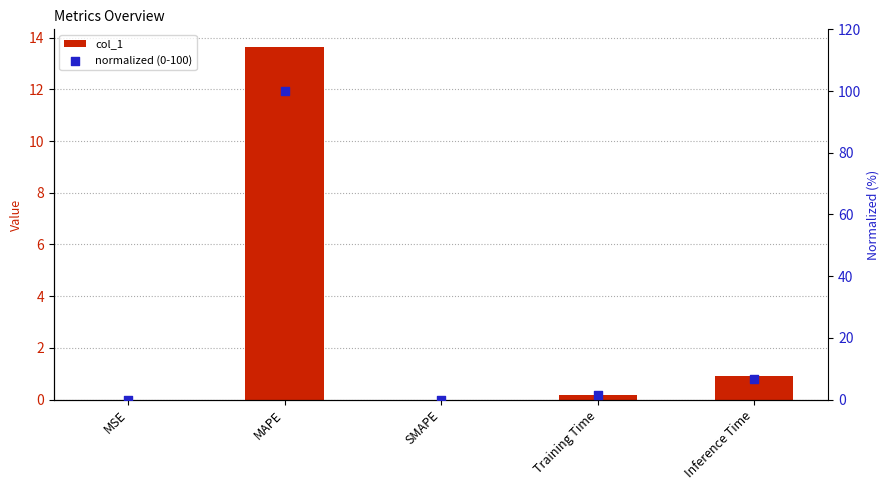

Is the value of normalized (0-100) at Inference Time greater than the value of col_1 at Inference Time?

Yes